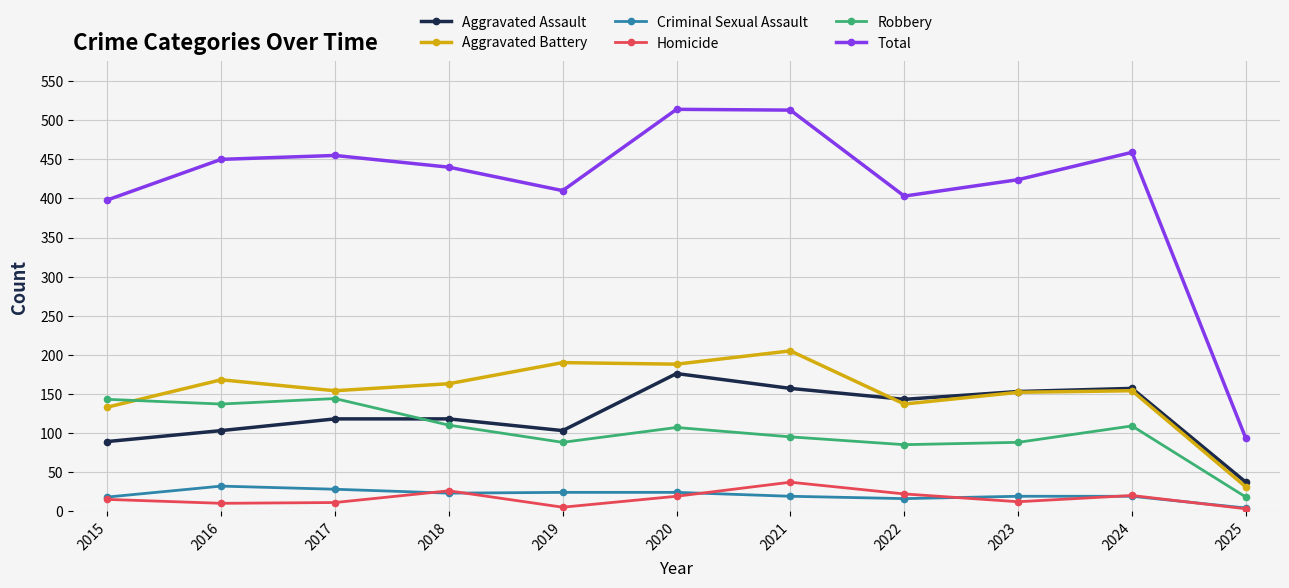

Rank the series by their maximum value, from highest to lowest.

Total, Aggravated Battery, Aggravated Assault, Robbery, Homicide, Criminal Sexual Assault